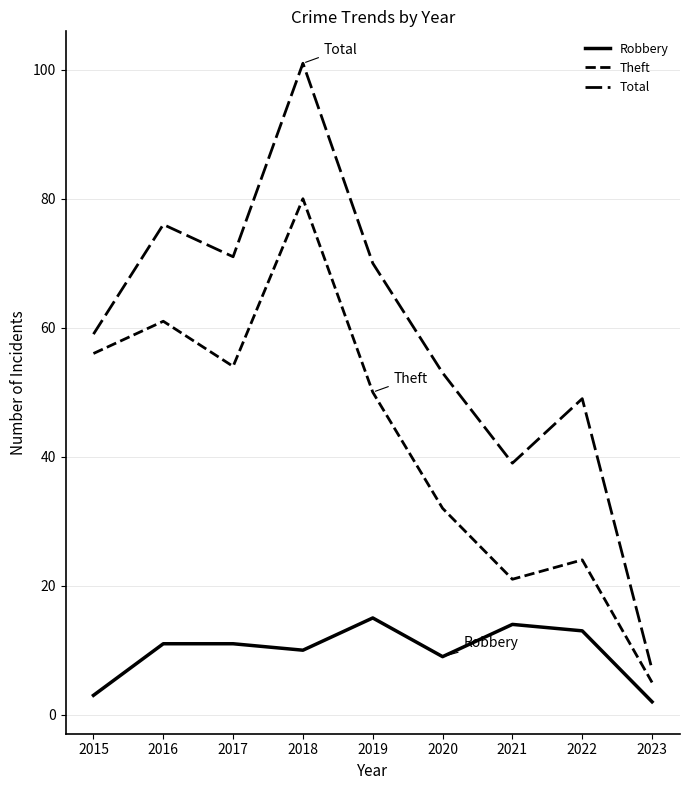

True or false: Robbery has a value of 1 at 2015.

False